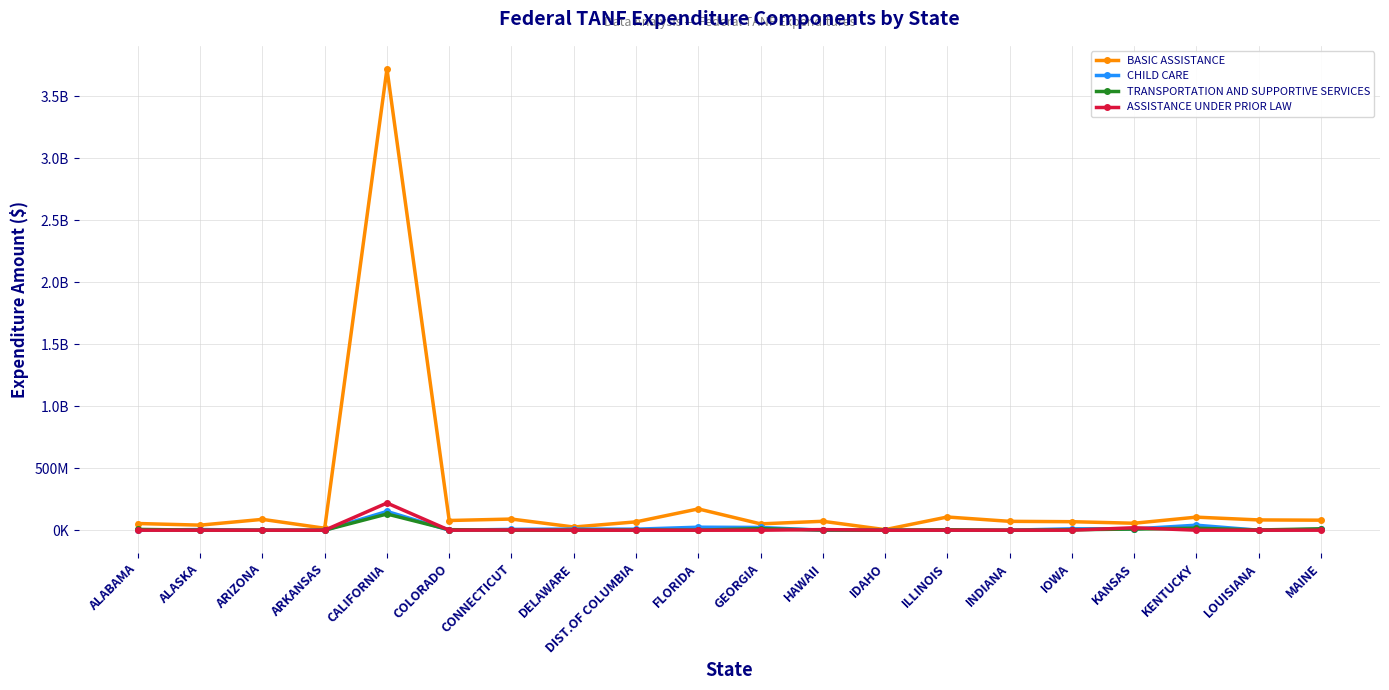

Is this an area chart (filled region under the line)?

No